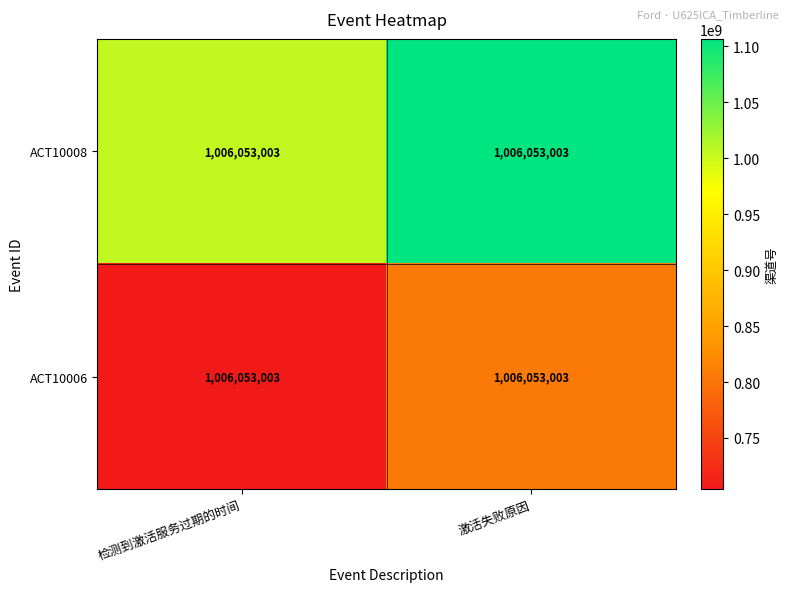

Is it true that ACT10006 equals 1160714781.3 at 检测到激活服务过期的时间?

False